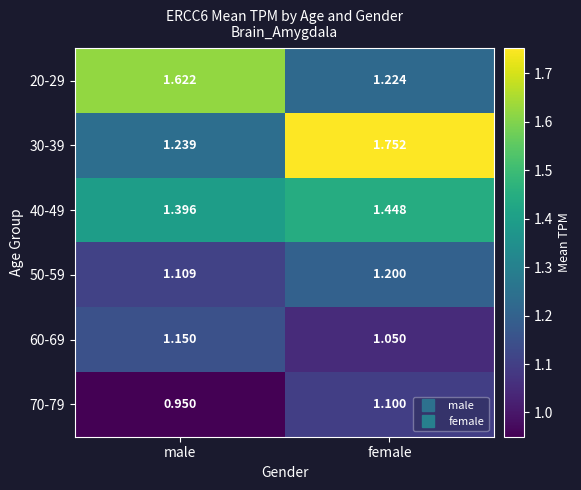

At which label is 60-69 closest to 1?

female